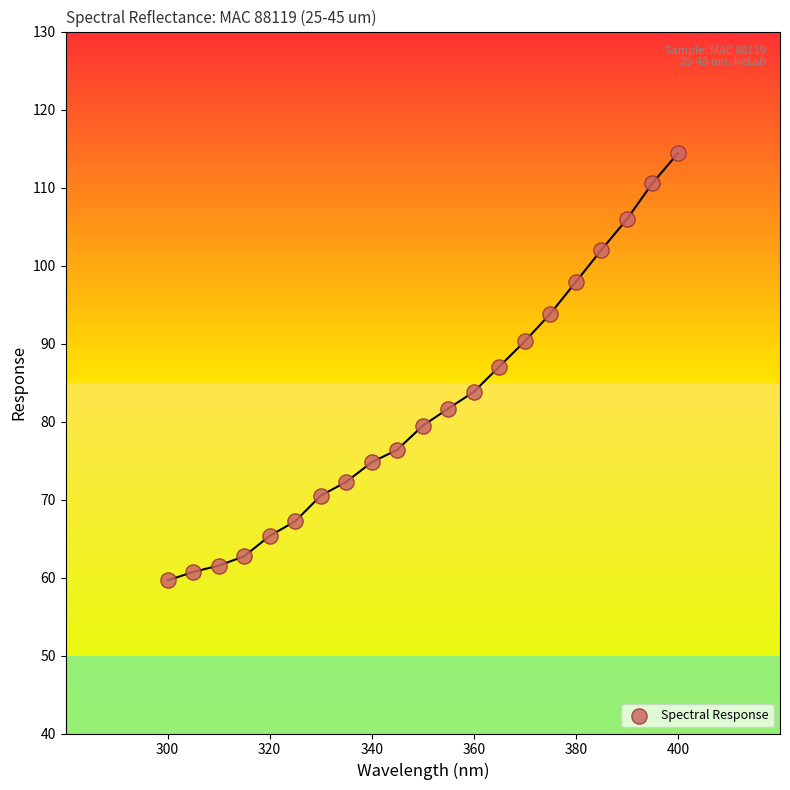

What is the range of X values (max minus min)?

100.0